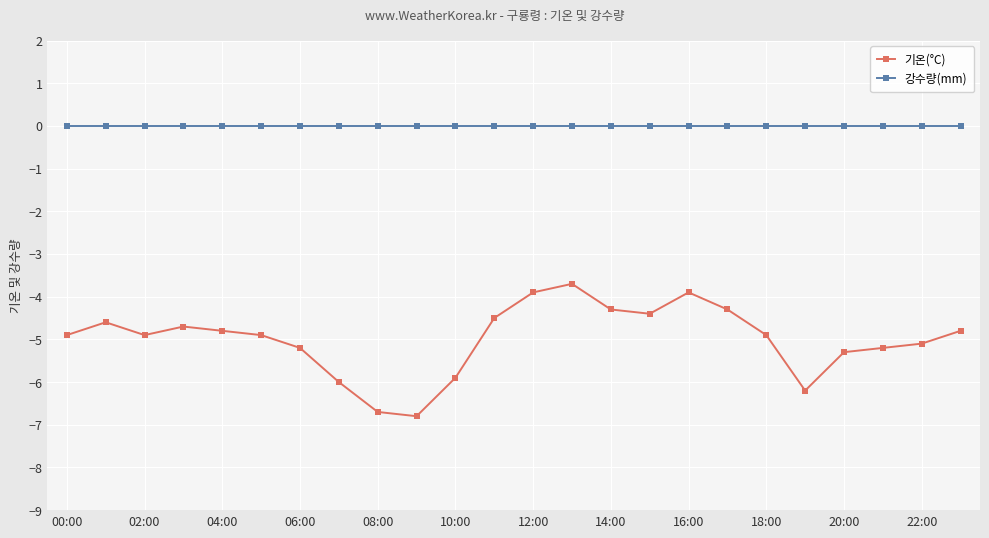

Which series has the largest range (max minus min)?

기온(°C)